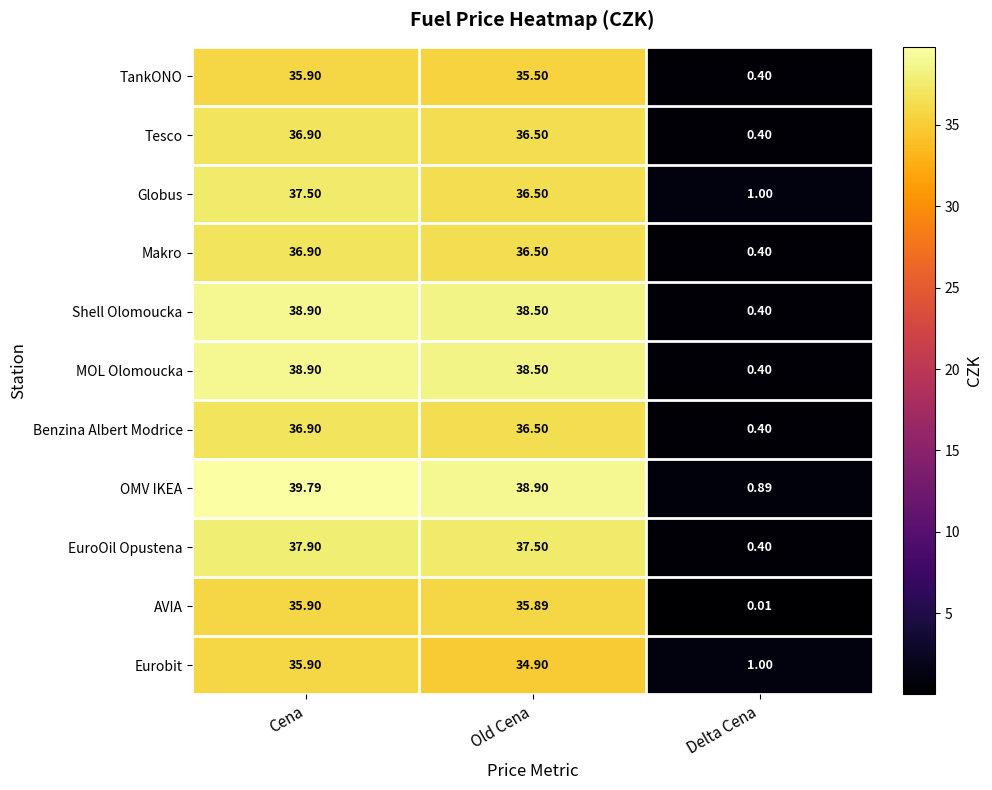

Rank the categories by Shell Olomoucka value from highest to lowest.

Cena, Old Cena, Delta Cena